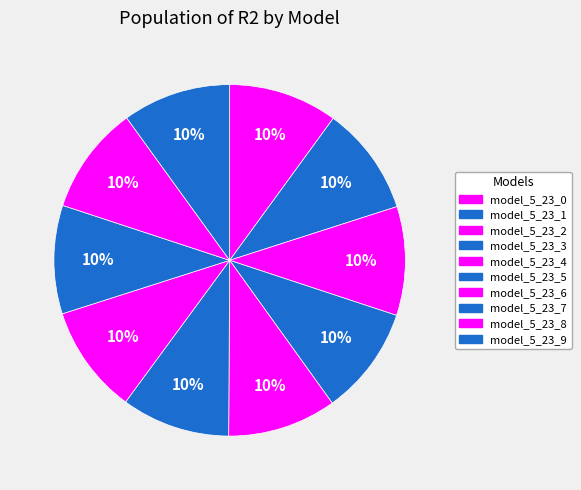

How many slices are in this pie chart?

10